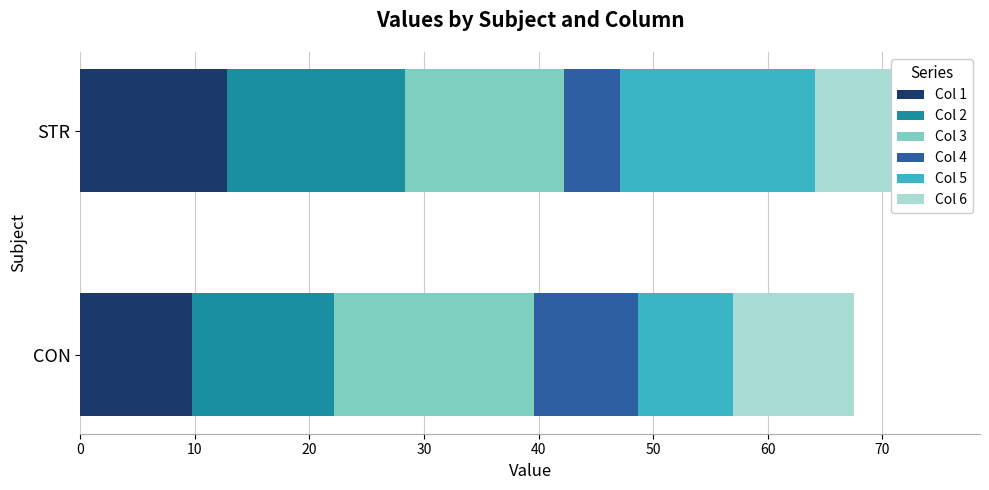

Reading right to left, extract all data points from this chart.

Col 1: 12.8	9.7
Col 2: 15.6	12.4
Col 3: 13.9	17.5
Col 4: 4.9	9.1
Col 5: 17.0	8.3
Col 6: 10.7	10.6